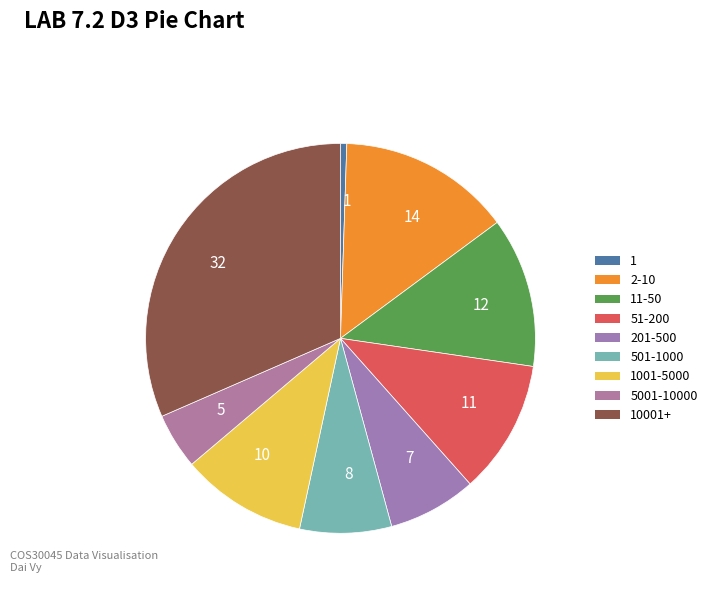

Which has a higher value, 5 or 32?

32